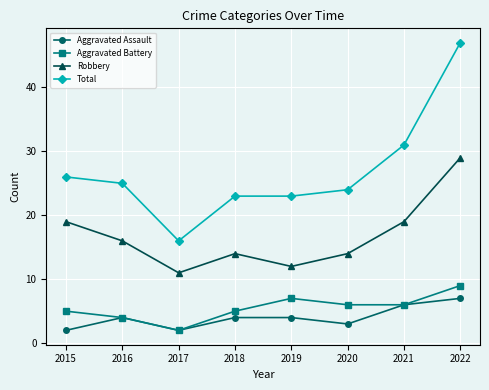

The value of Aggravated Battery at 2022 is 9. True or false?

True